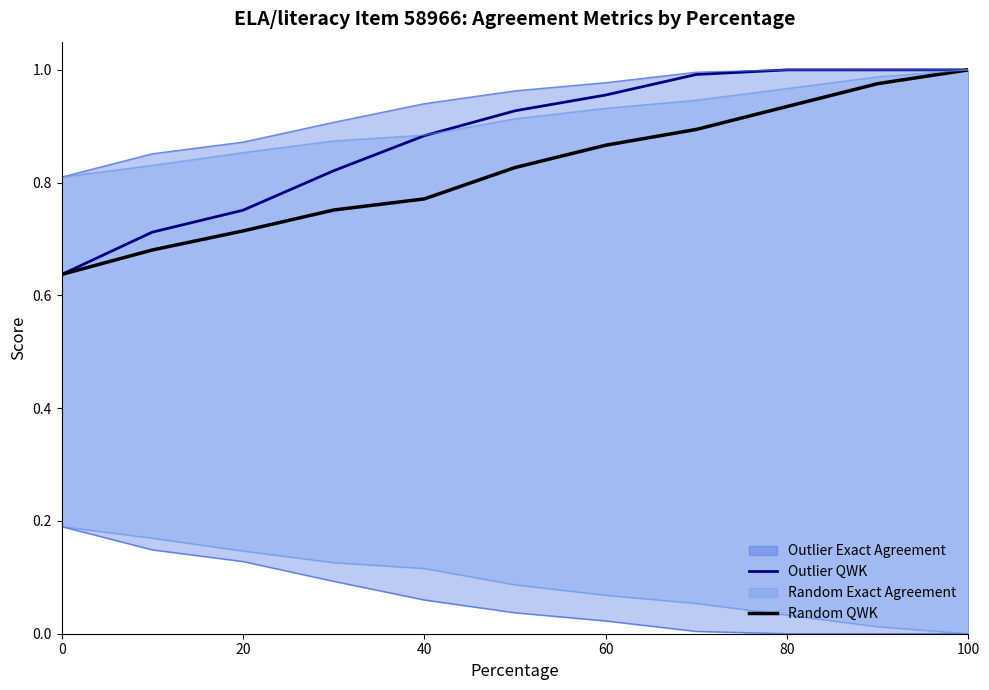

List the series in order of their overall mean, highest first.

Outlier QWK, Random QWK